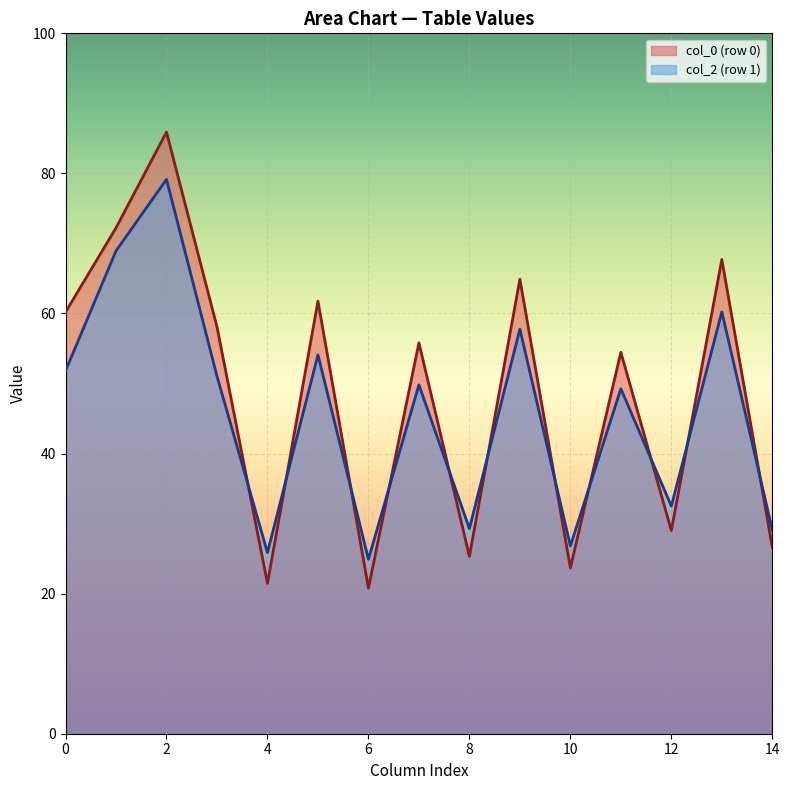

What is the smallest value displayed?

20.8